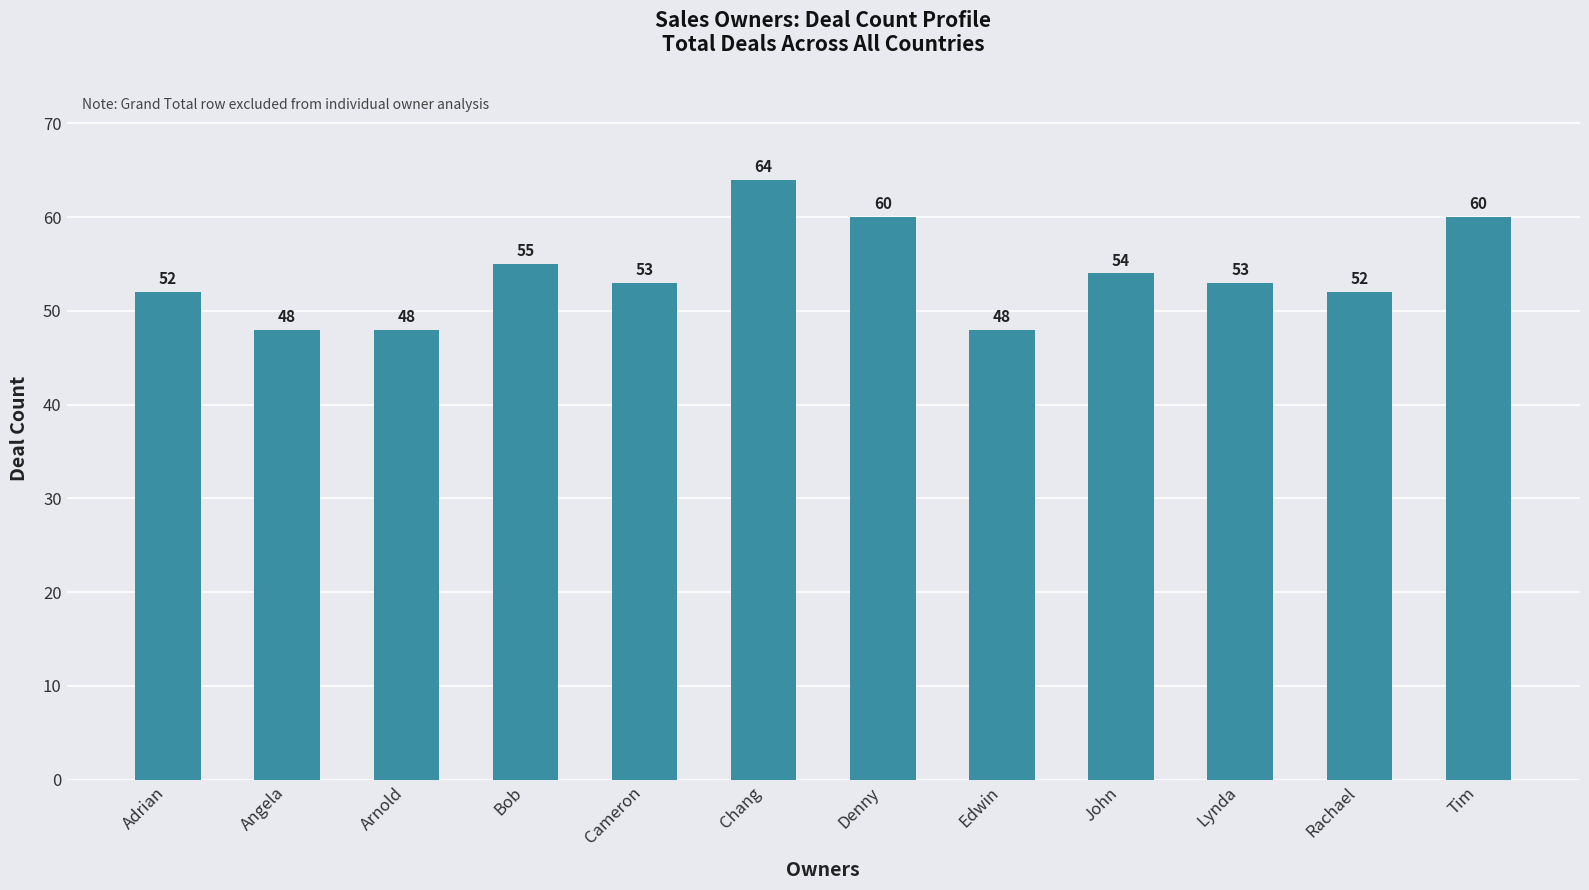

Which category has the highest value across all series?

Chang